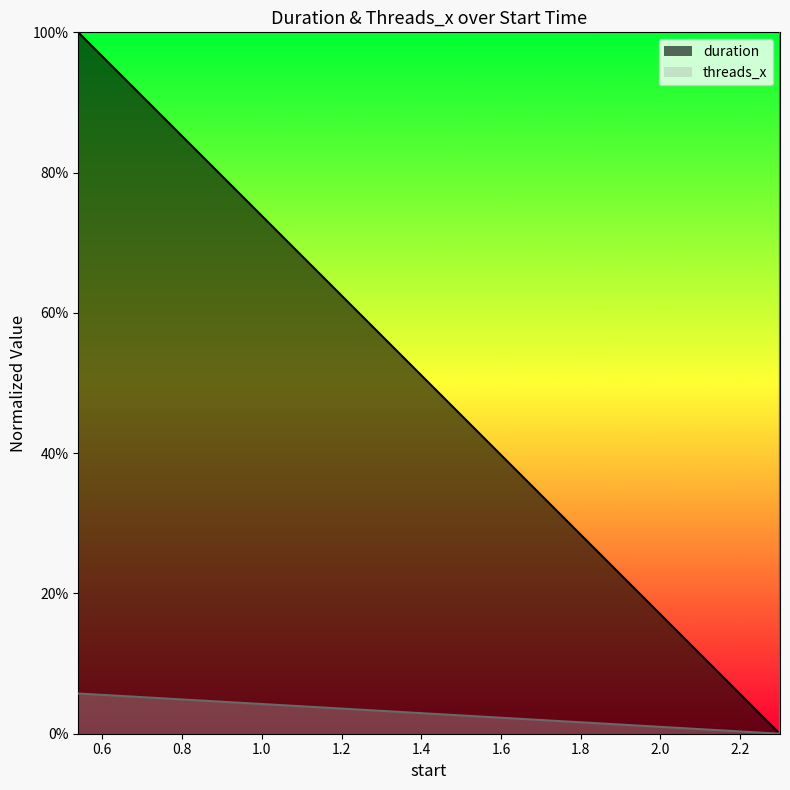

What is the label of the 3rd point from the right?

2.299389